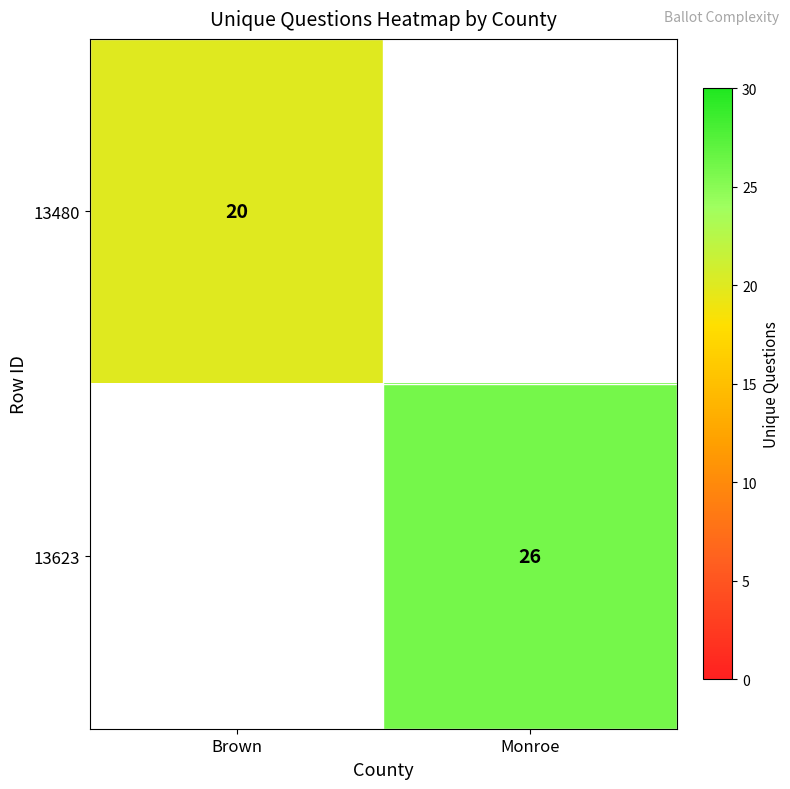

True or false: 13623 has a value of 34 at Monroe.

False